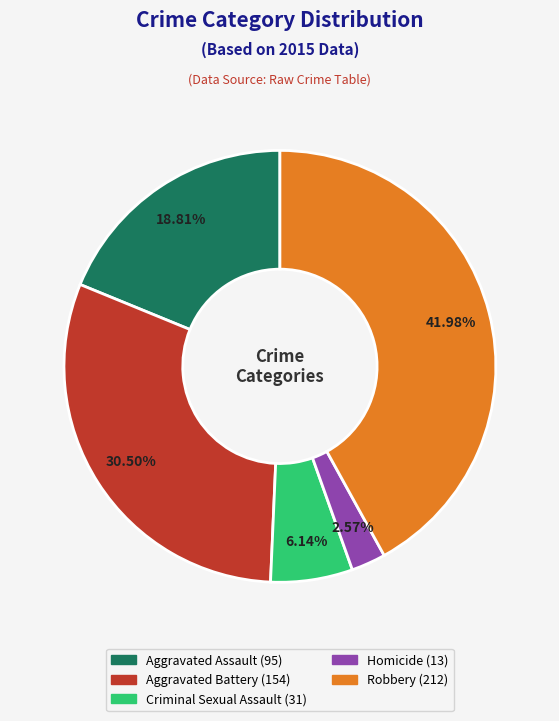

Does Criminal Sexual Assault account for over 50% of the chart?

No